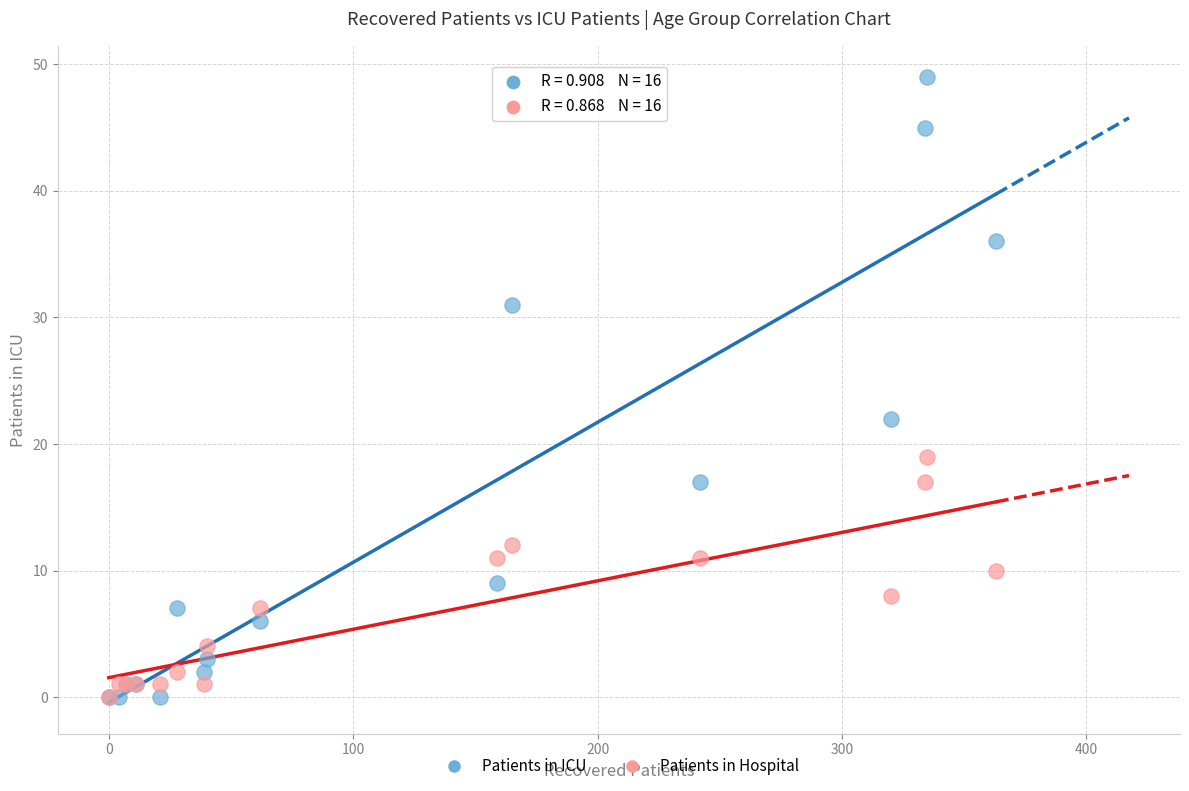

Across all series, what Y value is closest to 24?

22